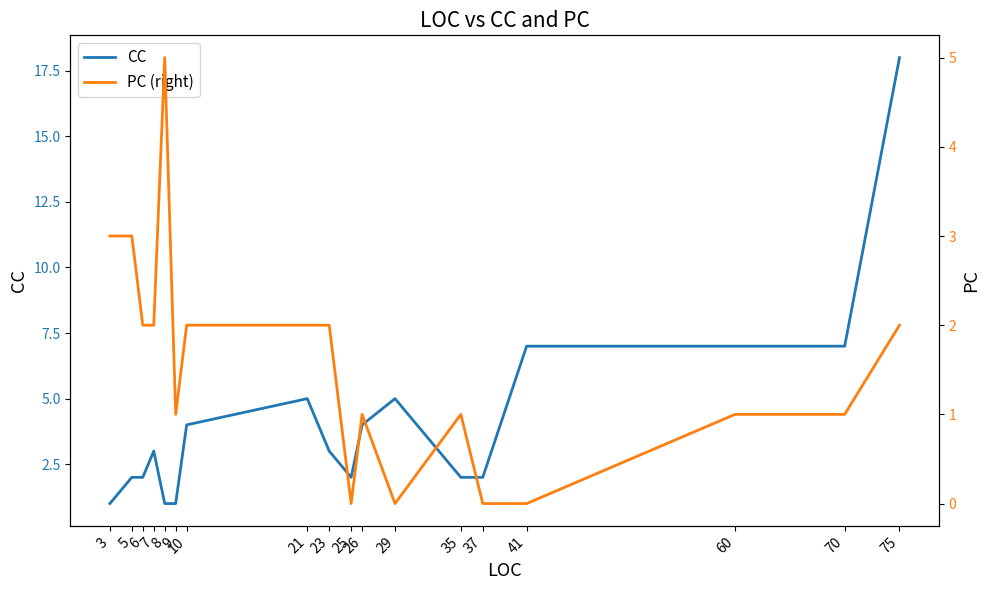

What is the sum of all PC (right) values?

28